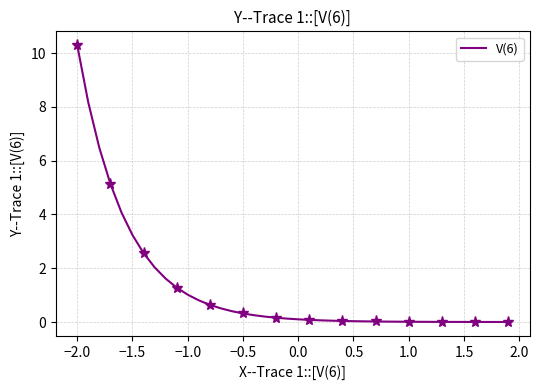

True or false: there are more than 2 points higher than both neighbors.

False